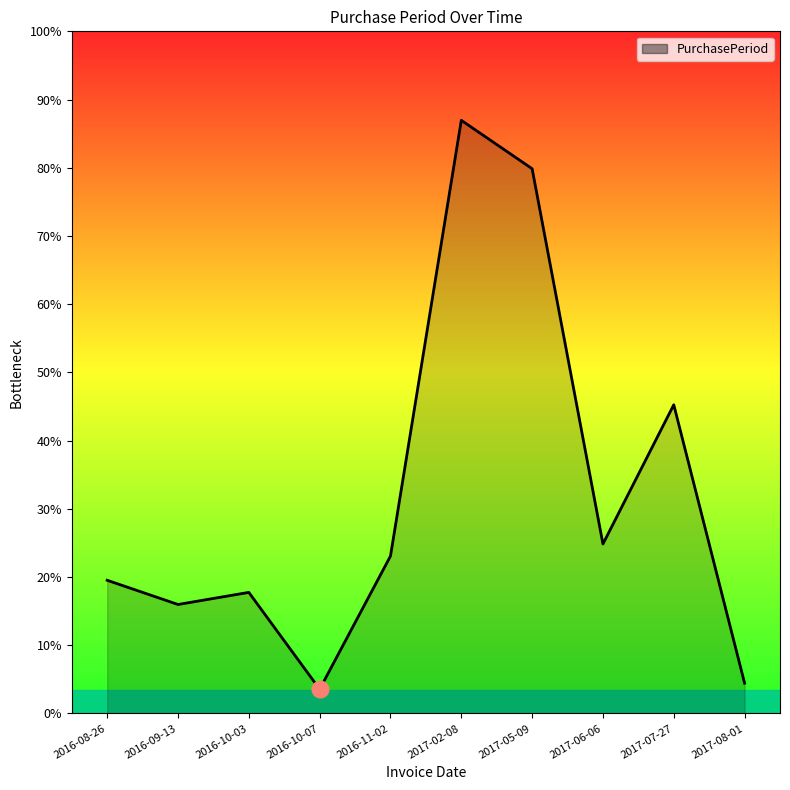

Does the chart display data point markers on the line(s)?

No